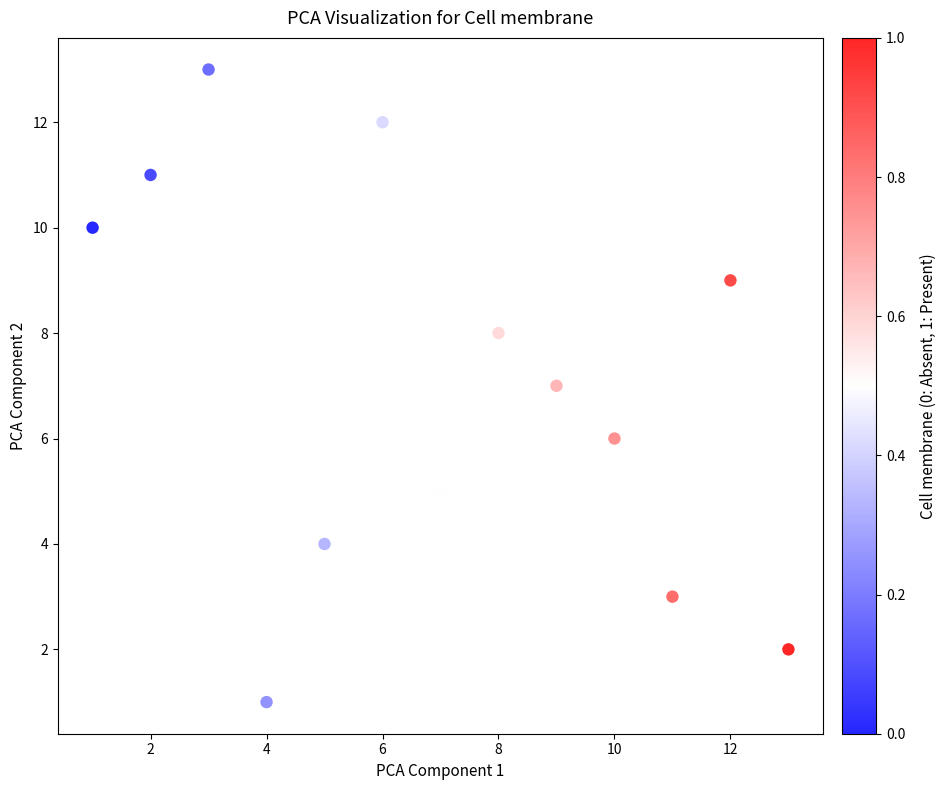

What is the range of X values (max minus min)?

12